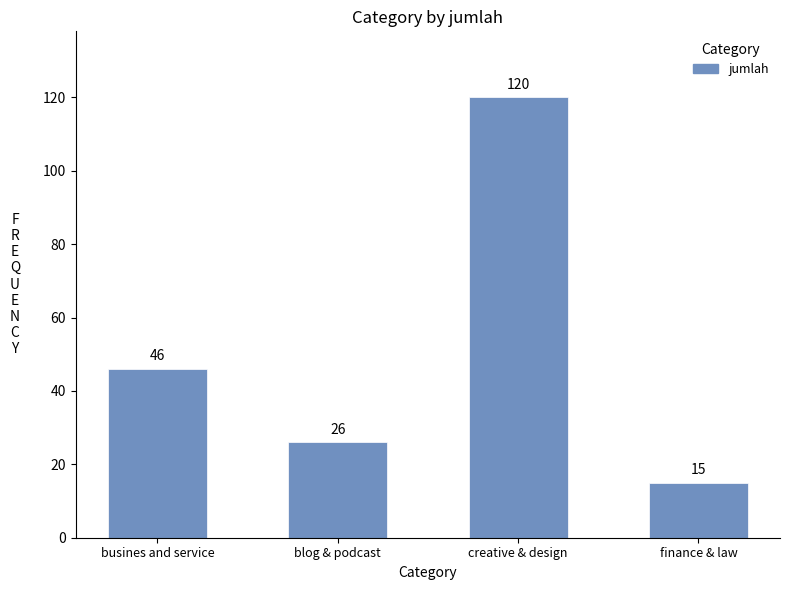

How many distinct data groups are displayed?

1